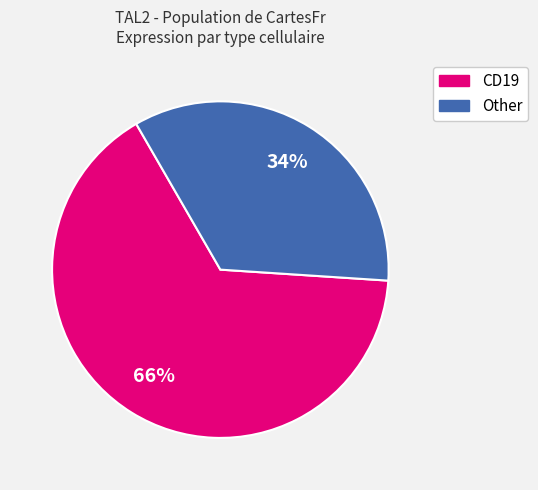

To the nearest percent, what is the average slice percentage?

50%